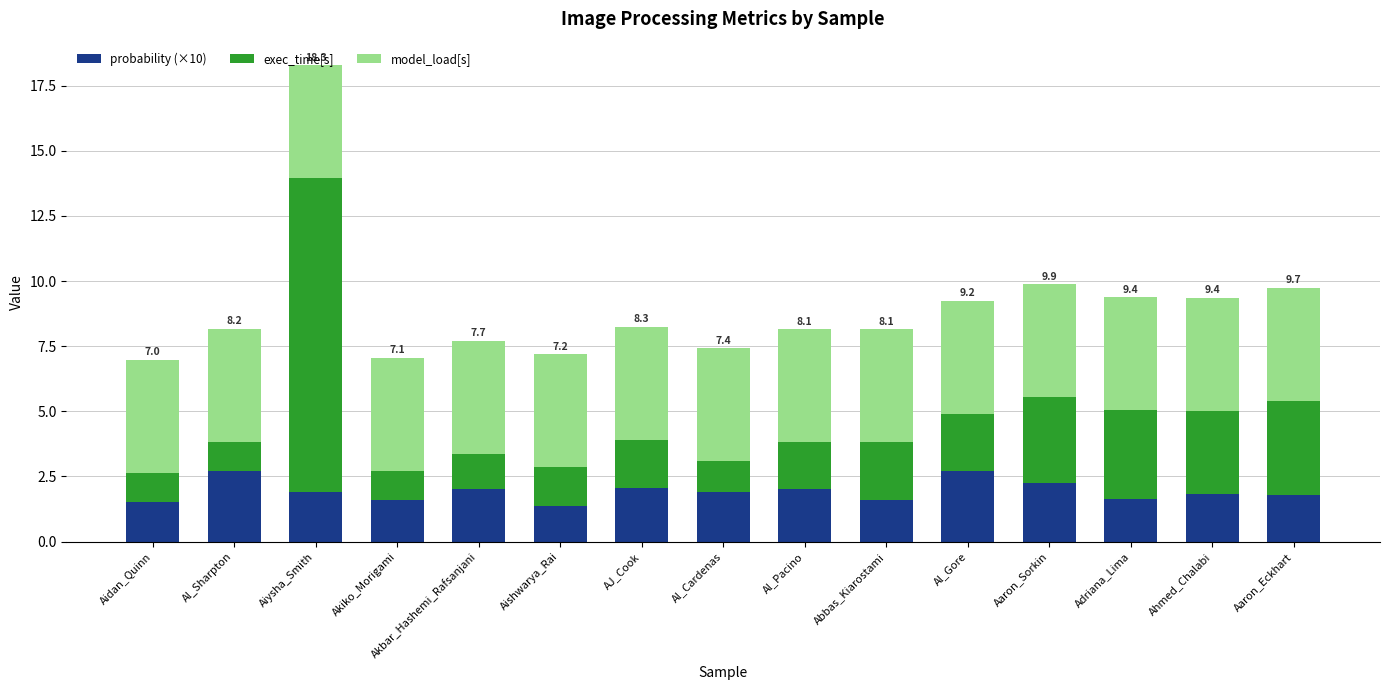

The probability (×10) series shows 1.6 at Akiko_Morigami. True or false?

True